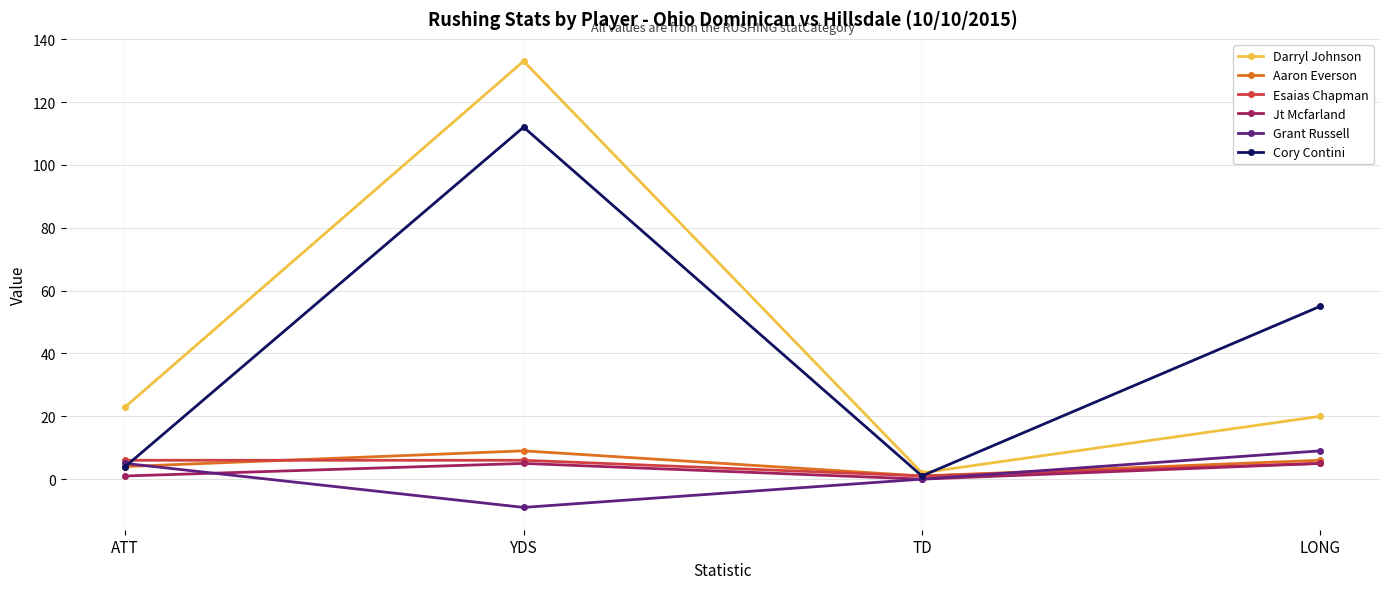

What is the label of the 2nd point from the left?

YDS